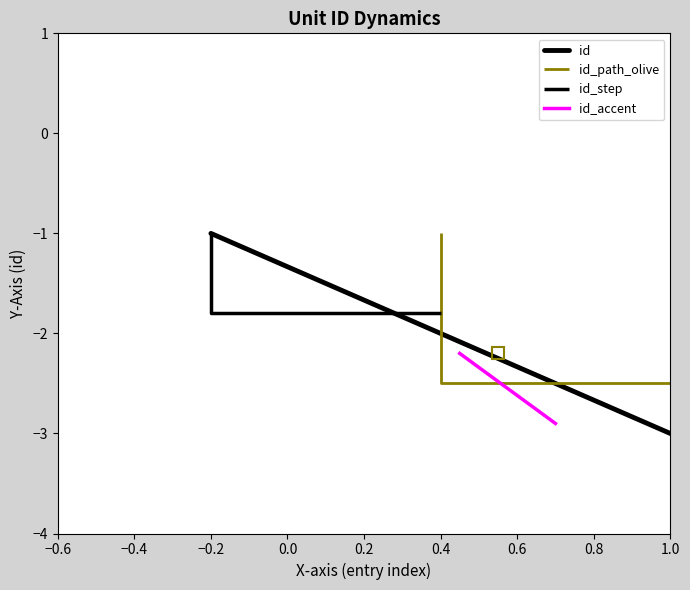

Is this an area chart (filled region under the line)?

No